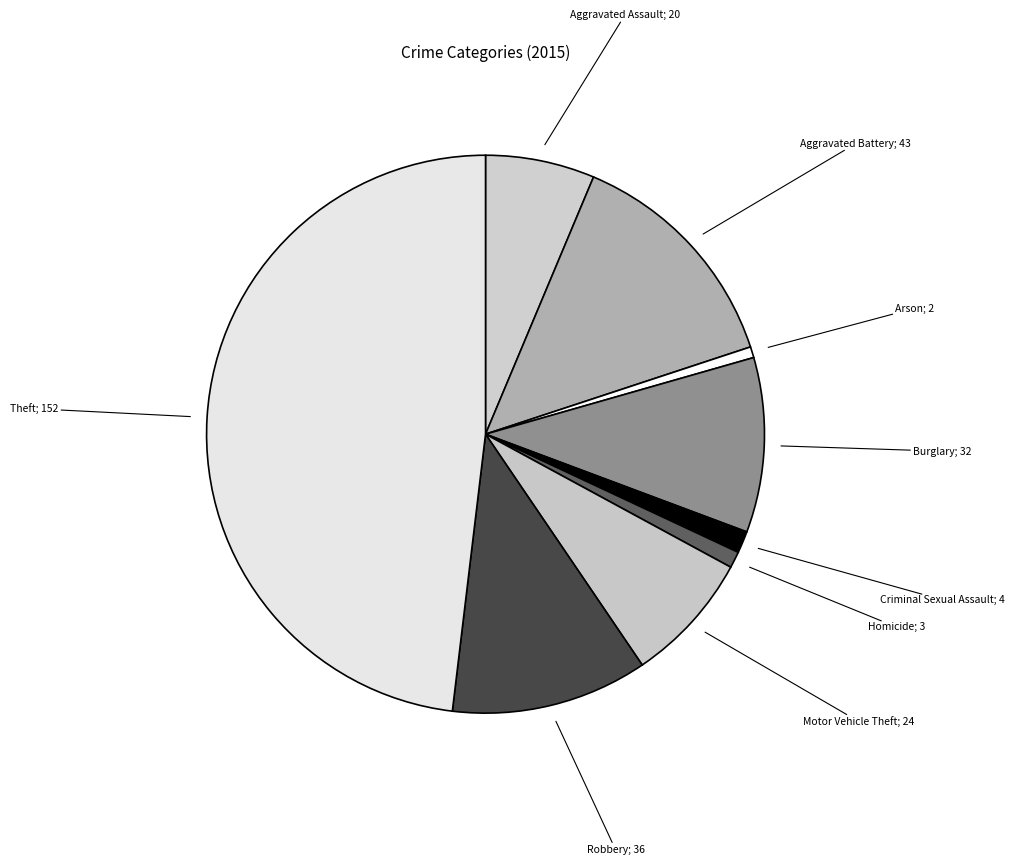

Which category has the smallest portion of the pie?

Arson